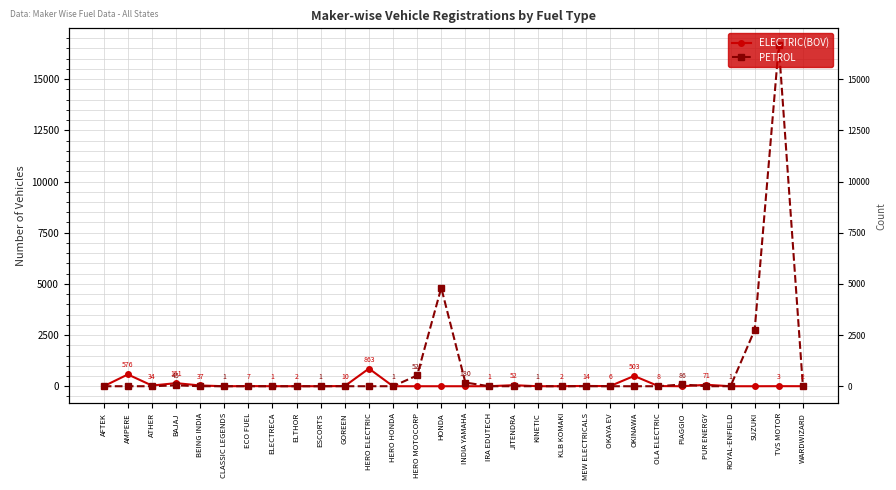

Reading left to right, what are all the values shown in this chart?

ELECTRIC(BOV): AFTEK=0	AMPERE=576	ATHER=34	BAJAJ=151	BEING INDIA=37	CLASSIC LEGENDS=0	ECO FUEL=7	ELECTRECA=1	ELTHOR=2	ESCORTS=0	GOREEN=10	HERO ELECTRIC=863	HERO HONDA=0	HERO MOTOCORP=0	HONDA=0	INDIA YAMAHA=0	IRA EDUTECH=1	JITENDRA=52	KINETIC=0	KLB KOMAKI=2	MEW ELECTRICALS=14	OKAYA EV=6	OKINAWA=503	OLA ELECTRIC=8	PIAGGIO=0	PUR ENERGY=71	ROYAL-ENFIELD=0	SUZUKI=0	TVS MOTOR=3	WARDWIZARD=2
PETROL: AFTEK=0	AMPERE=0	ATHER=0	BAJAJ=45	BEING INDIA=0	CLASSIC LEGENDS=1	ECO FUEL=0	ELECTRECA=0	ELTHOR=0	ESCORTS=1	GOREEN=0	HERO ELECTRIC=0	HERO HONDA=1	HERO MOTOCORP=527	HONDA=4808	INDIA YAMAHA=180	IRA EDUTECH=0	JITENDRA=0	KINETIC=1	KLB KOMAKI=0	MEW ELECTRICALS=0	OKAYA EV=0	OKINAWA=0	OLA ELECTRIC=0	PIAGGIO=86	PUR ENERGY=0	ROYAL-ENFIELD=1	SUZUKI=2749	TVS MOTOR=16651	WARDWIZARD=0